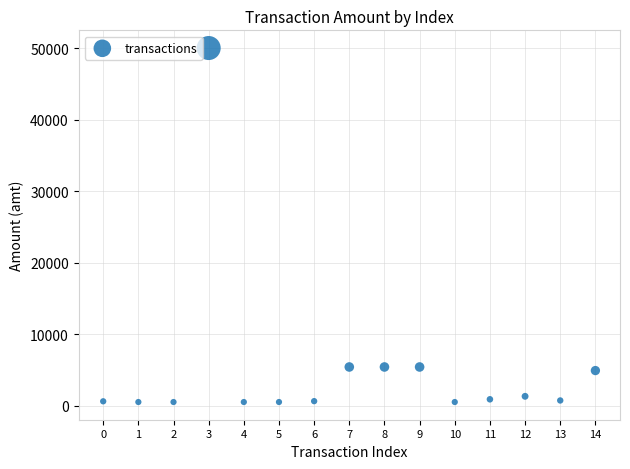

What is the range of Y values (max minus min)?

49500.0